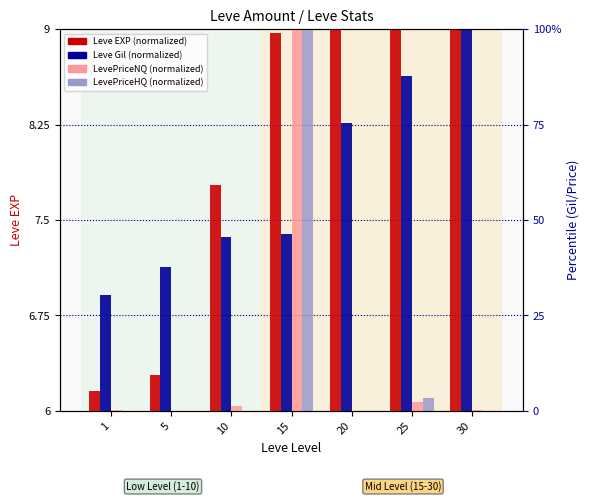

Reading right to left, what are all the values shown in this chart?

Leve EXP (normalized): 30=14.2	25=11.0	20=10.3	15=9.0	10=7.8	5=6.3	1=6.2
Leve Gil (normalized): 30=9.0	25=8.6	20=8.3	15=7.4	10=7.4	5=7.1	1=6.9
LevePriceNQ (normalized): 30=6.0	25=6.1	20=6.0	15=9.0	10=6.0	5=6.0	1=6.0
LevePriceHQ (normalized): 30=6.0	25=6.1	20=6.0	15=9.0	10=6.0	5=6.0	1=6.0